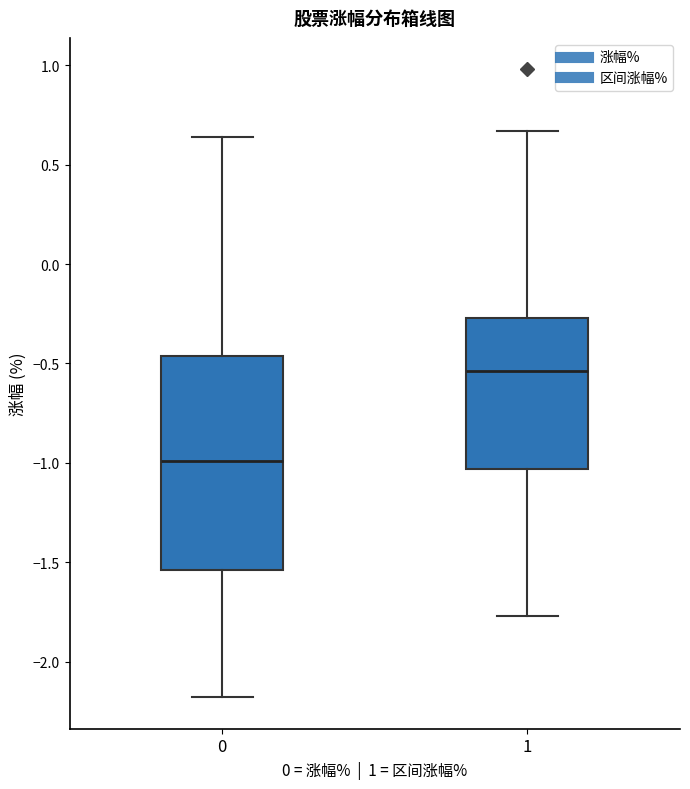

Which box is the tallest, from its lower edge to its upper edge?

0